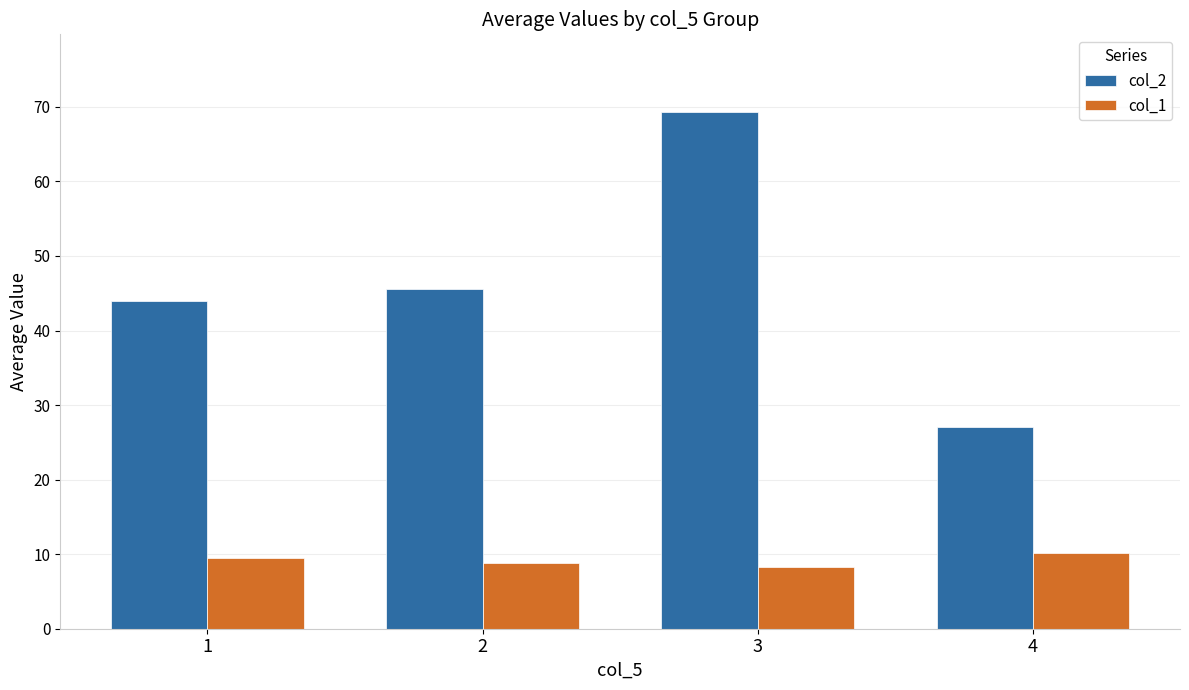

What is the average value of the col_2 series?

46.5